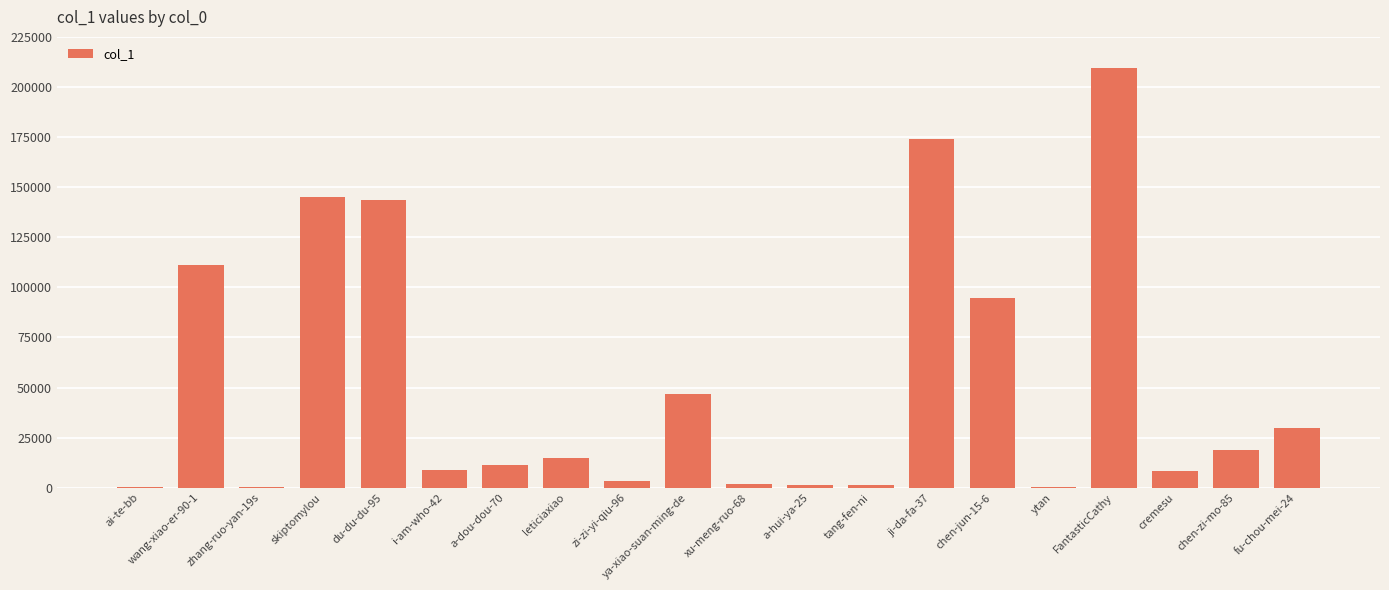

What is the change in value from wang-xiao-er-90-1 to skiptomylou?

+33692